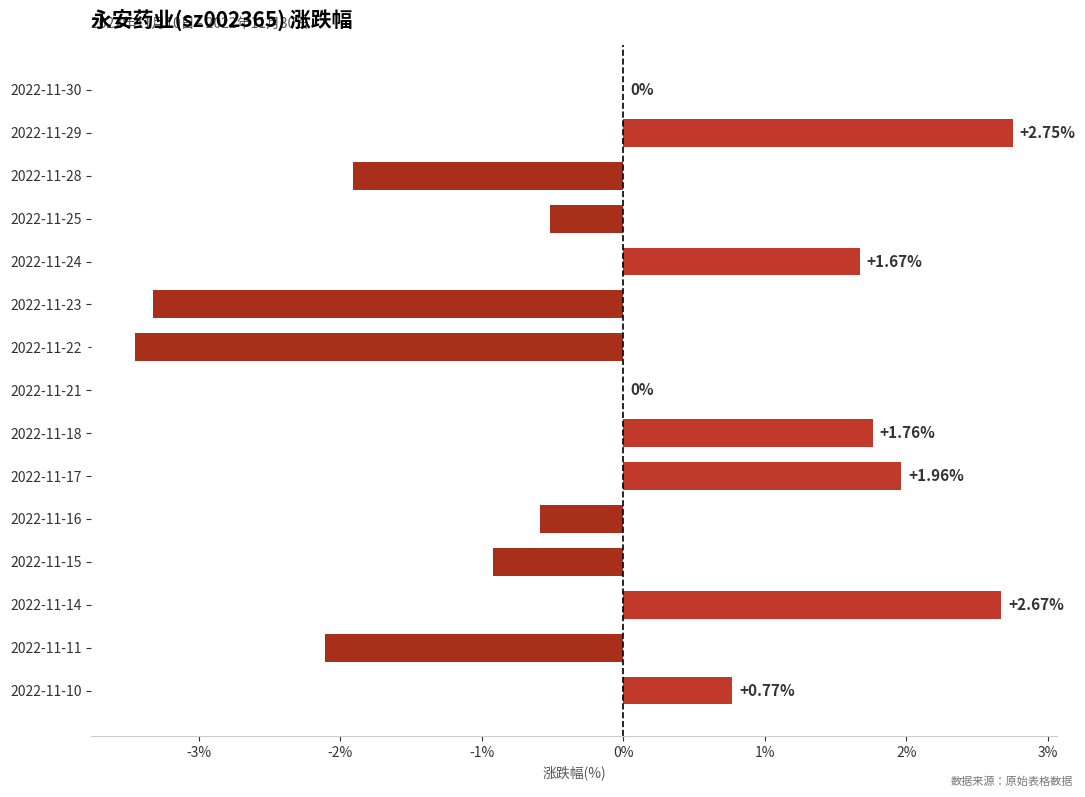

Between 2022-11-25 and 2022-11-23, which is larger?

2022-11-25